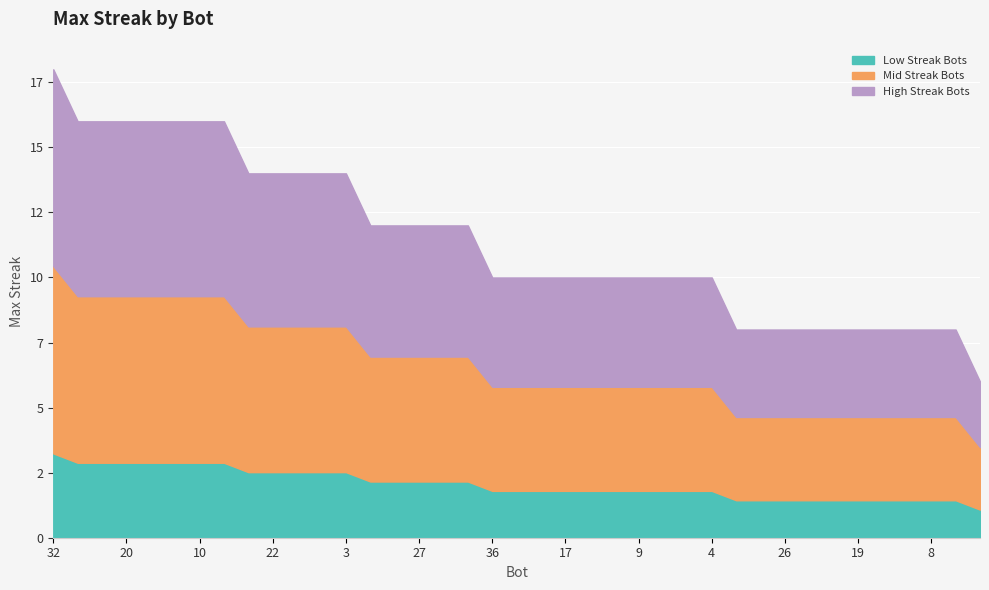

Is it true that the value at 22 is 19?

False